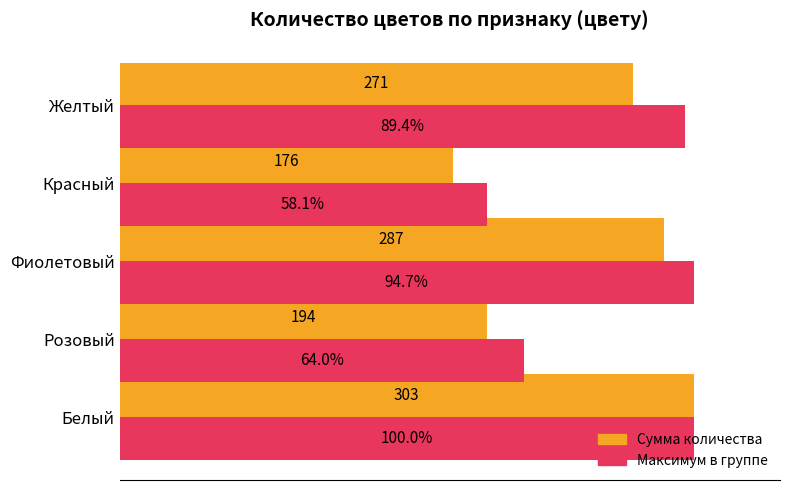

Where is Максимум в группе nearest to the value 81?

Розовый